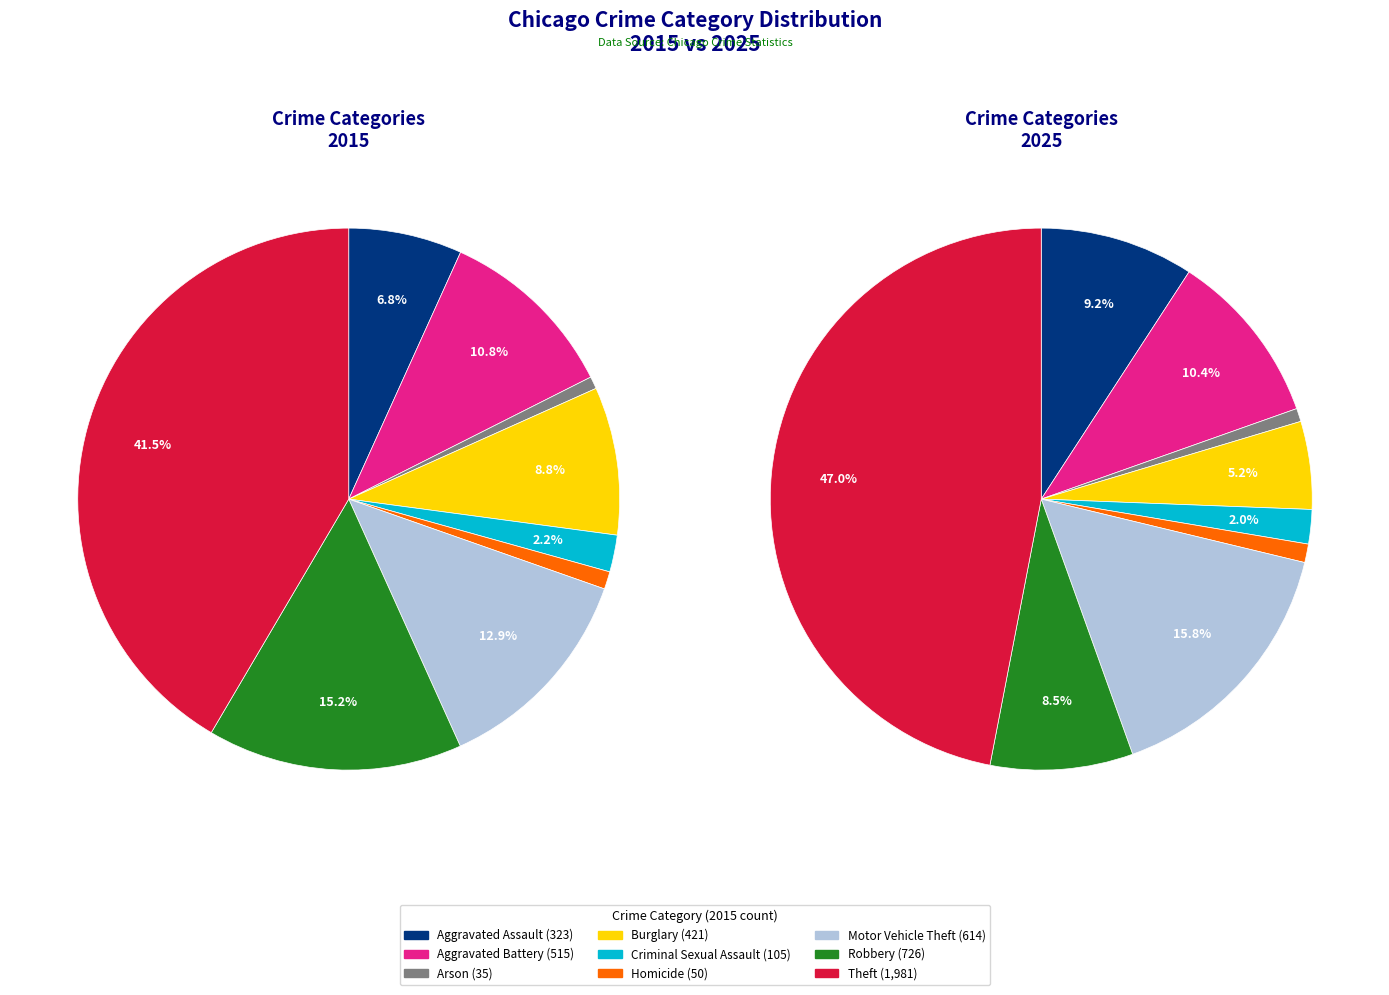

To the nearest percent, what is the difference between the largest and smallest slice percentages?

41%